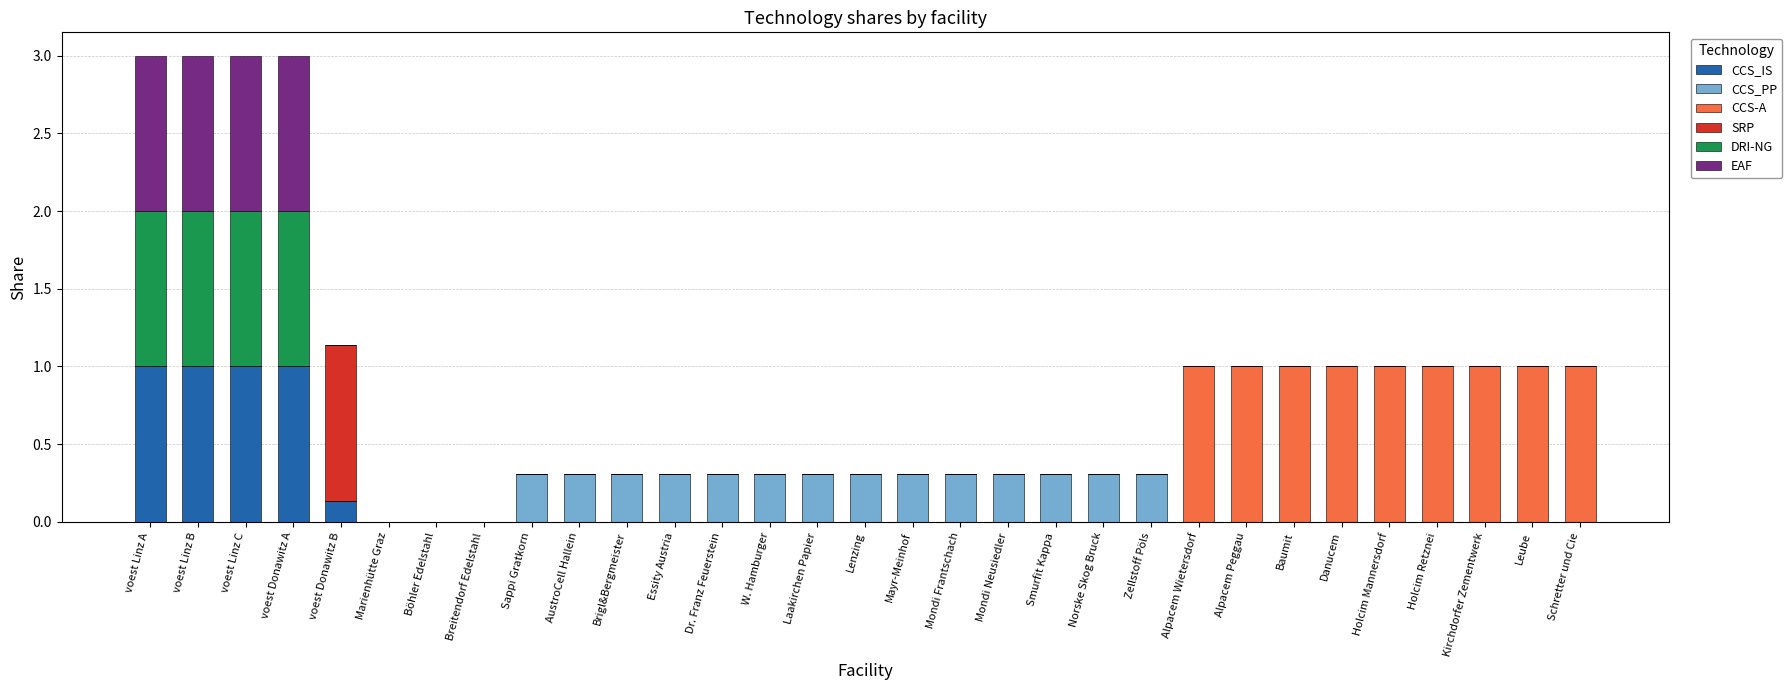

The value of CCS_IS at Lenzing is 0.0. True or false?

True